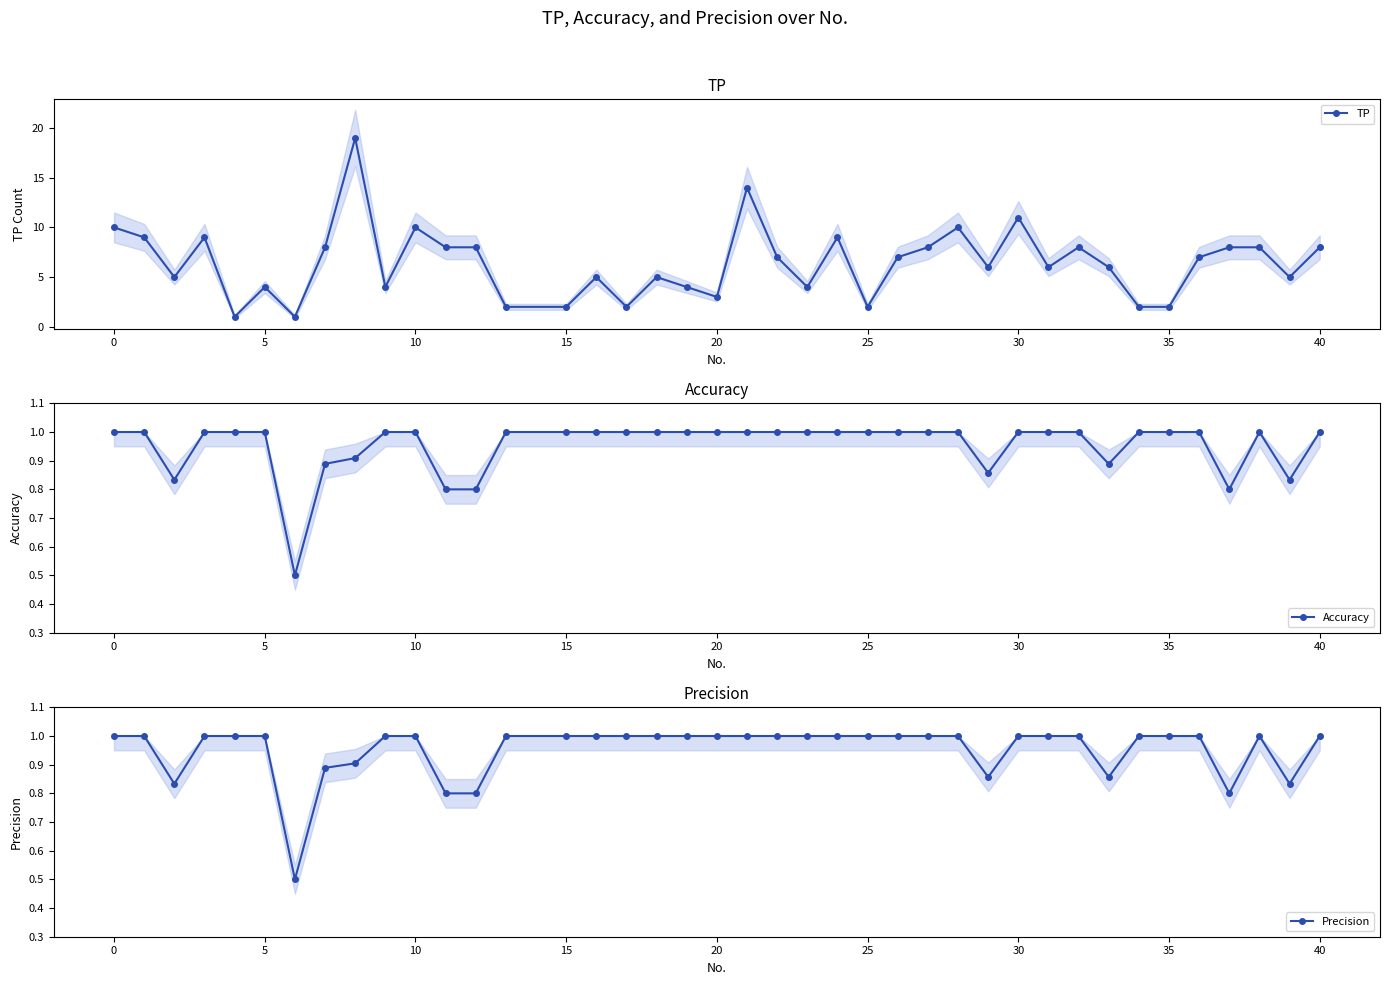

At how many categories does at least one series exceed 7?

17